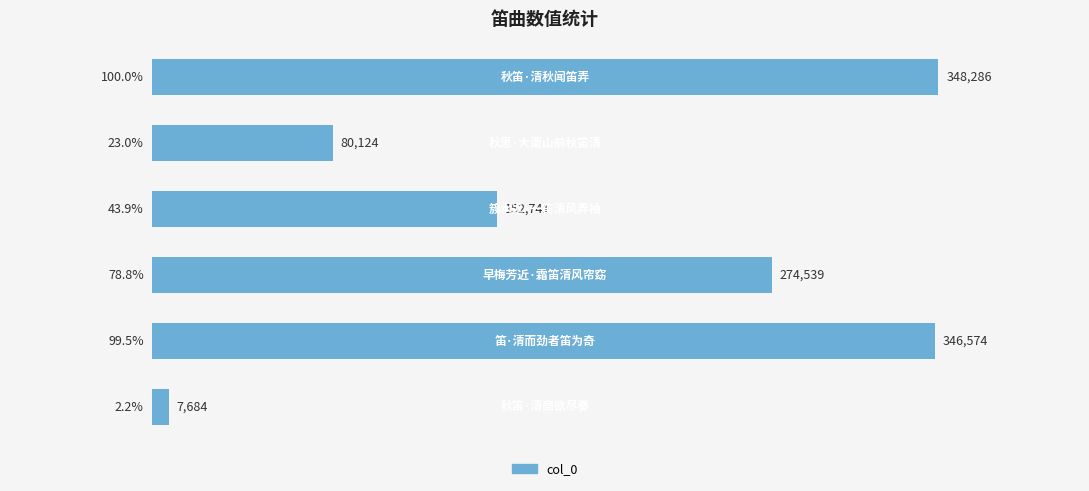

What is the difference between the maximum and minimum values?

340602